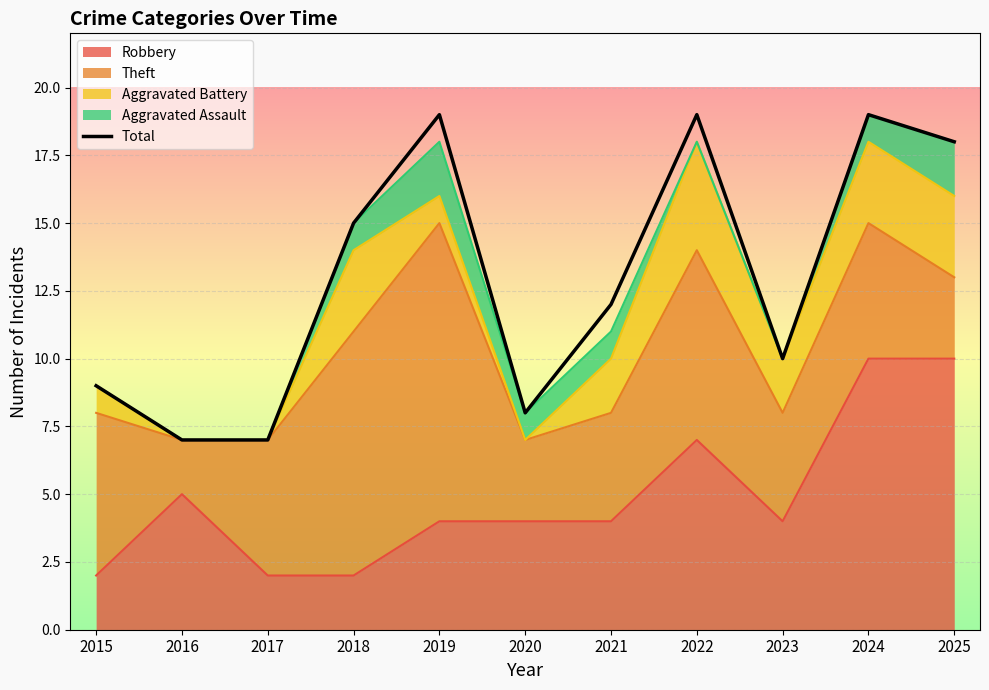

The chart shows a value of 10 at 2023. True or false?

True